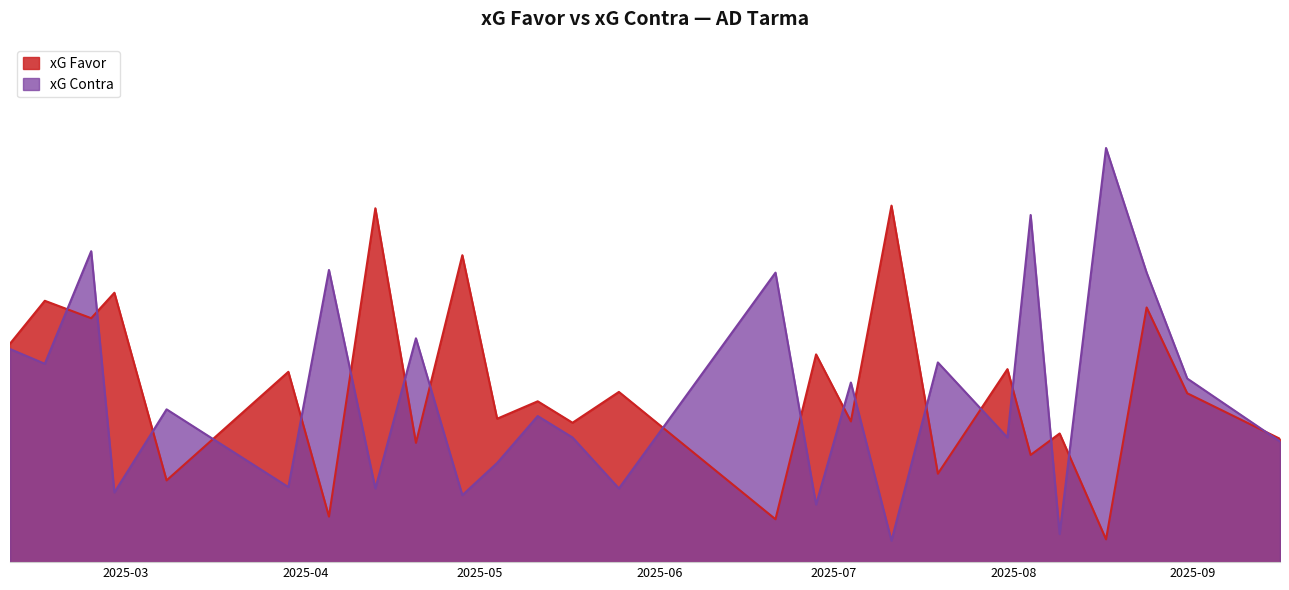

Which category has the lowest value in the xG Favor series?

17/08/2025